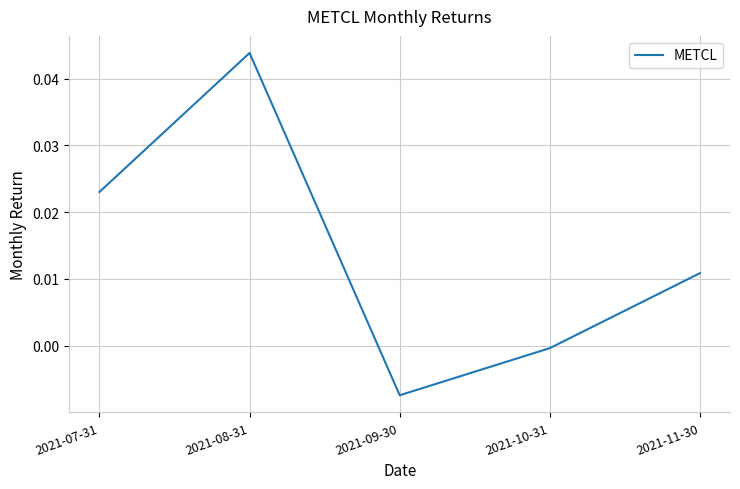

Which has a higher value, 2021-10-31 or 2021-08-31?

2021-08-31